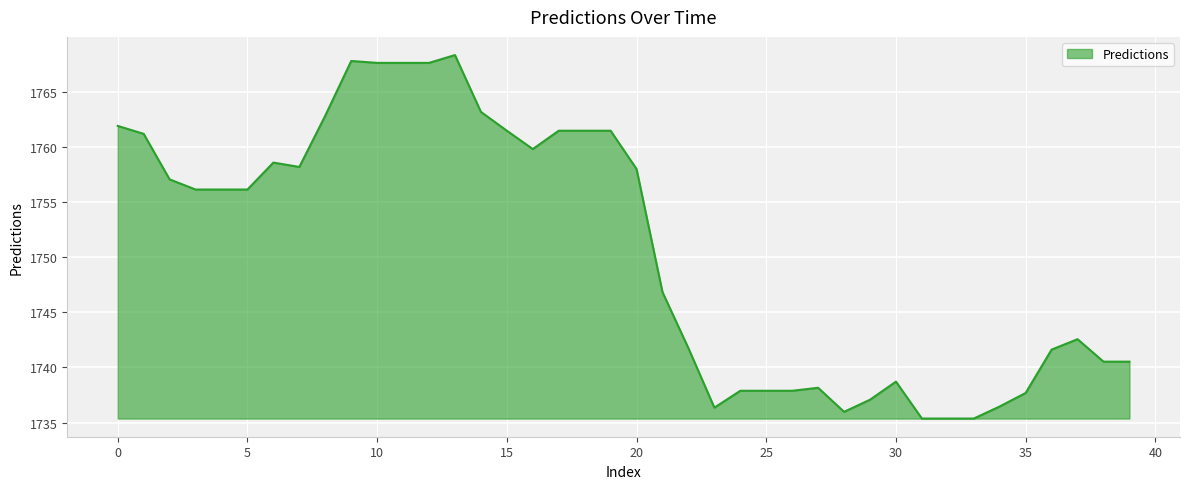

What is the difference between the maximum and minimum values?

33.0